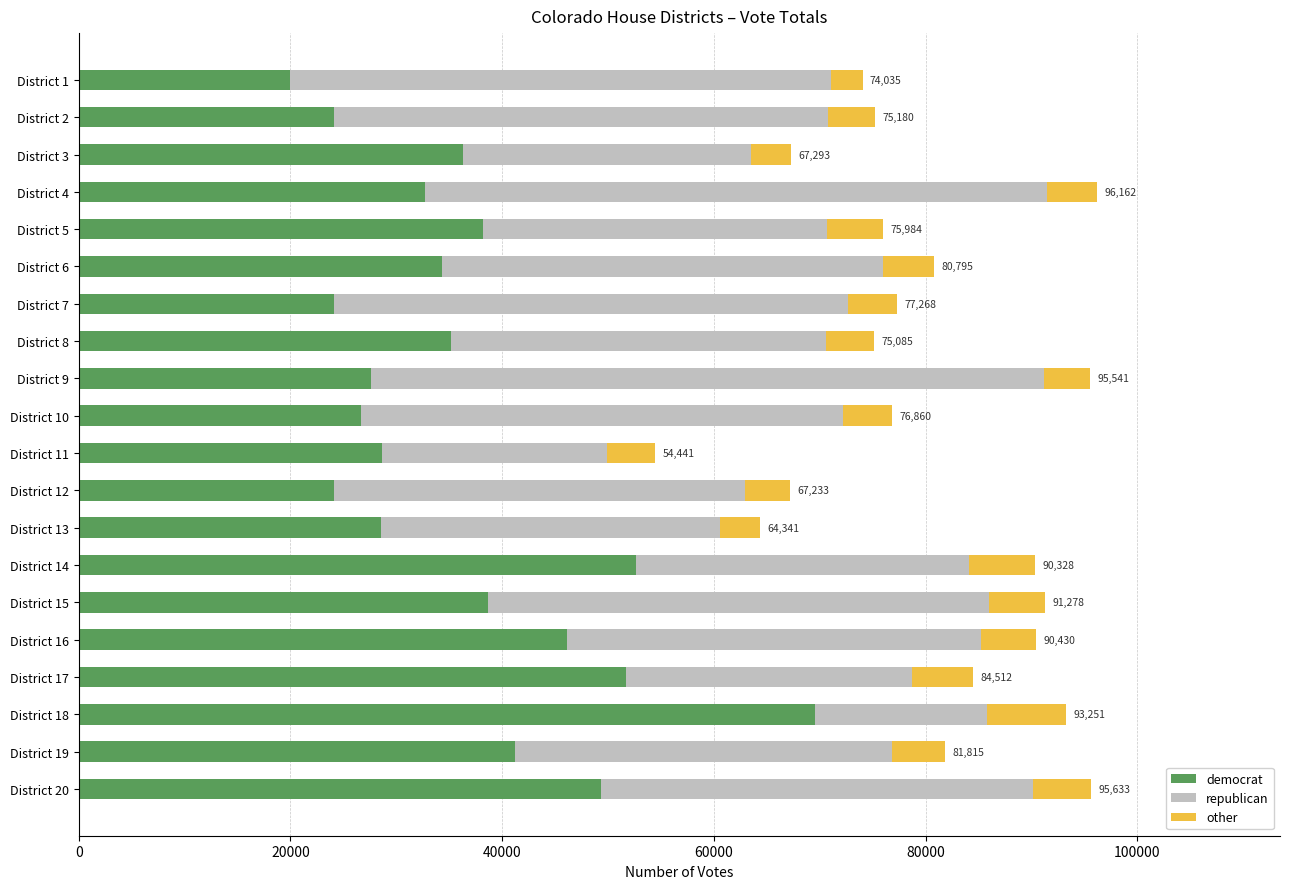

The value of democrat at District 9 is 6830. True or false?

False